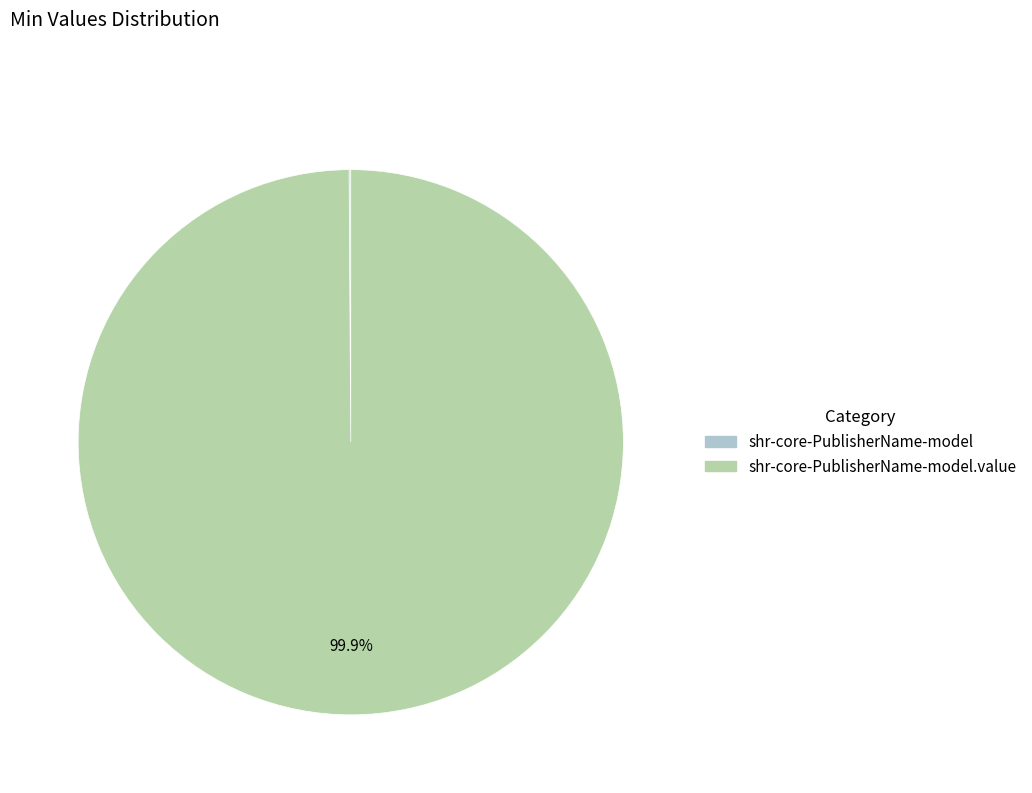

Does any single category account for the majority?

Yes